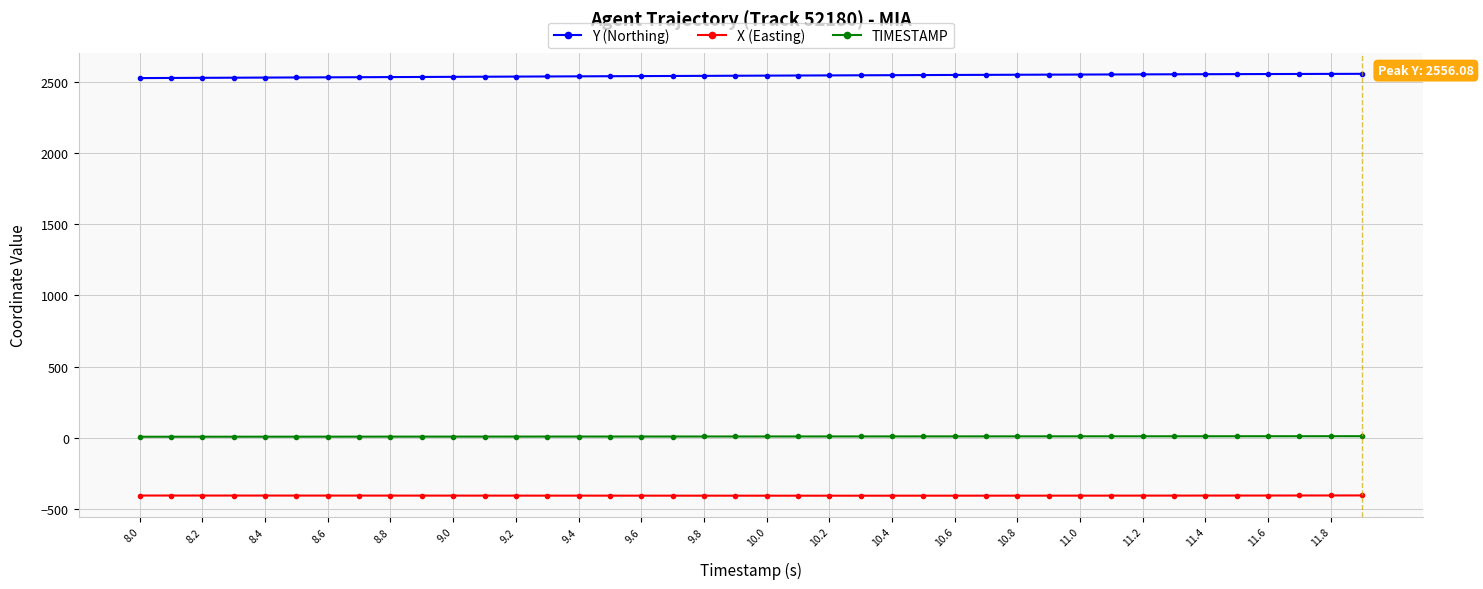

True or false: X (Easting) and Y (Northing) intersect in this chart.

False